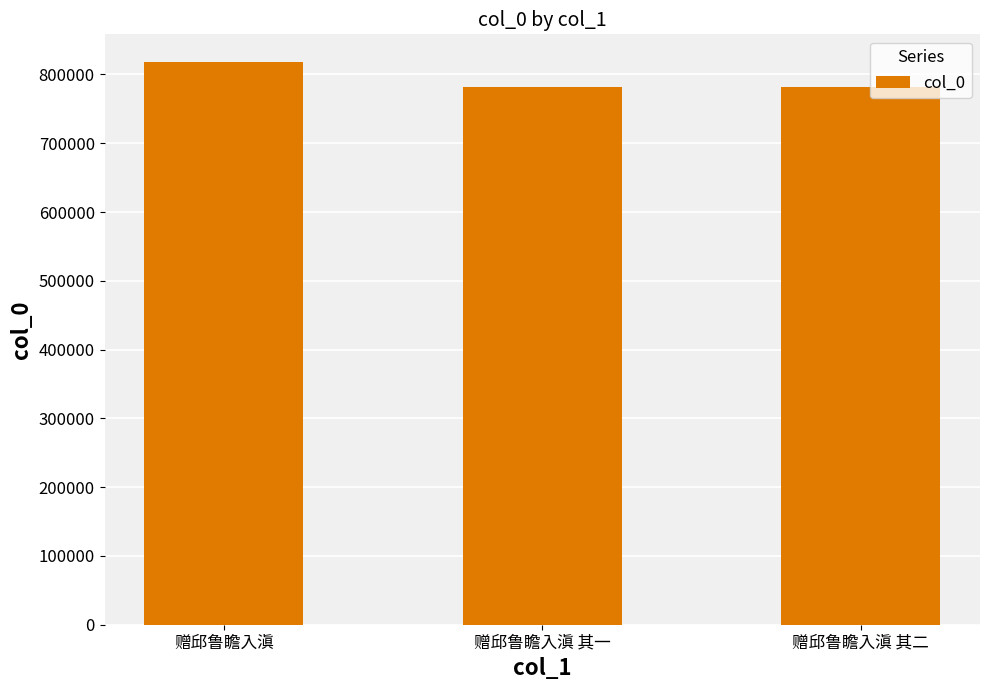

What position from the left is 赠邱鲁瞻入滇?

1